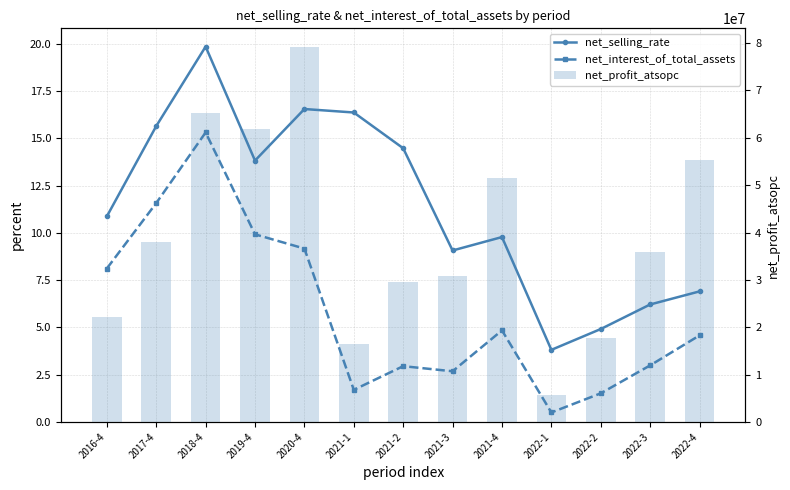

The net_profit_atsopc series shows 51598564.6 at 2021-4. True or false?

True